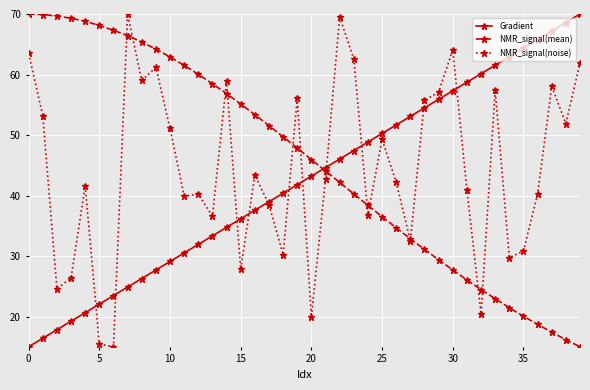

What is the value of the NMR_signal(noise) point at the 36th from the left?

30.8